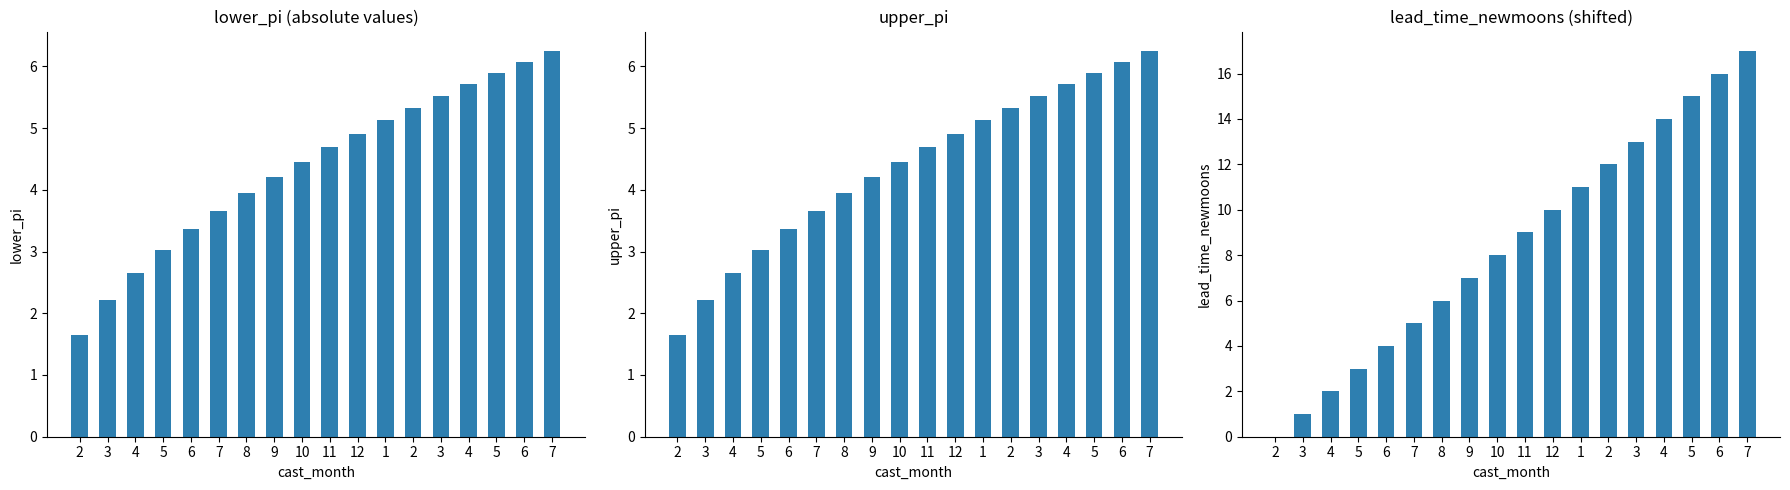

List the labels in order of upper_pi value, largest first.

7, 6, 5, 4, 3, 2, 1, 12, 11, 10, 9, 8, 7, 6, 5, 4, 3, 2